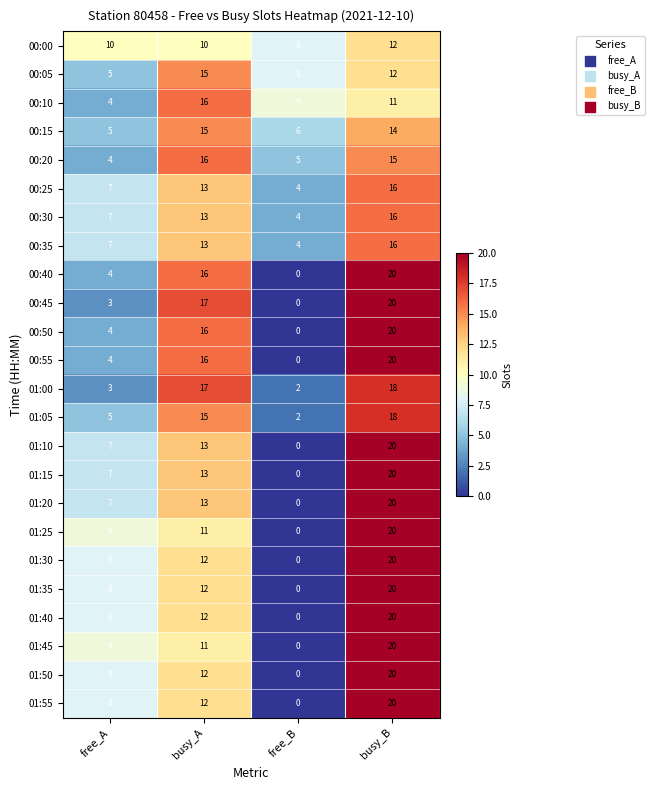

What is the spread (max minus min) of values at free_B?

9